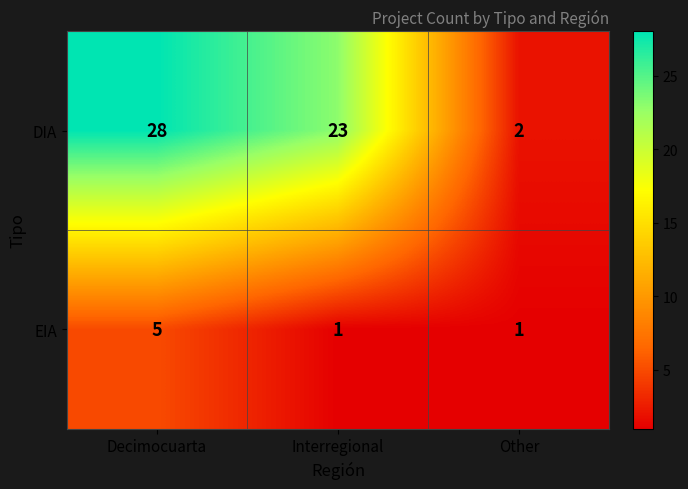

What value does the DIA series have at Decimocuarta?

28